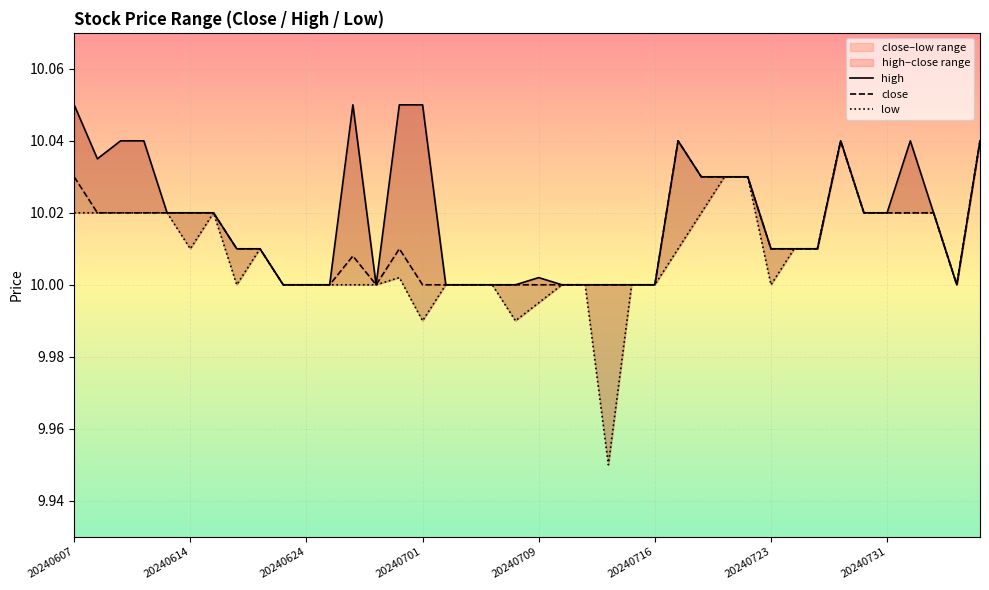

List the series in order of their peak value, highest first.

high, close, low